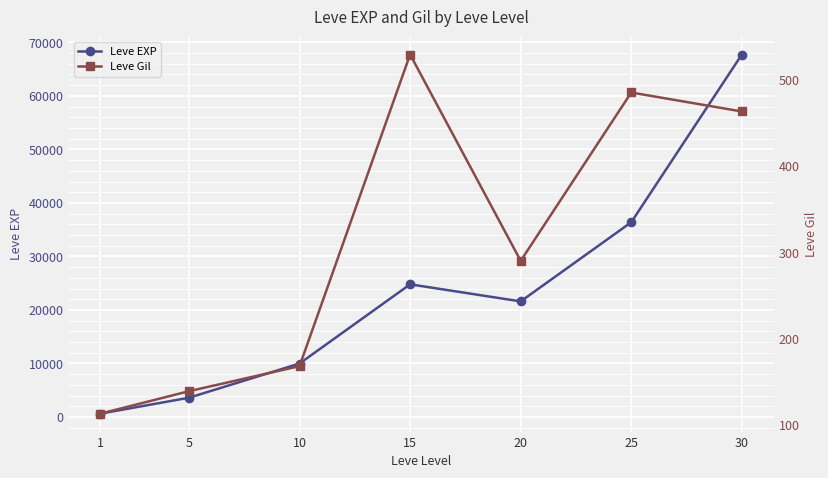

Count the number of data series in this chart.

2